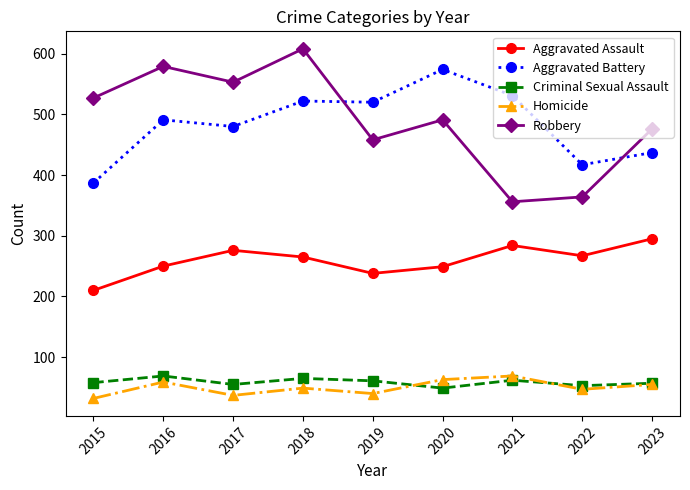

The value of Aggravated Battery at 2017 is 480. True or false?

True